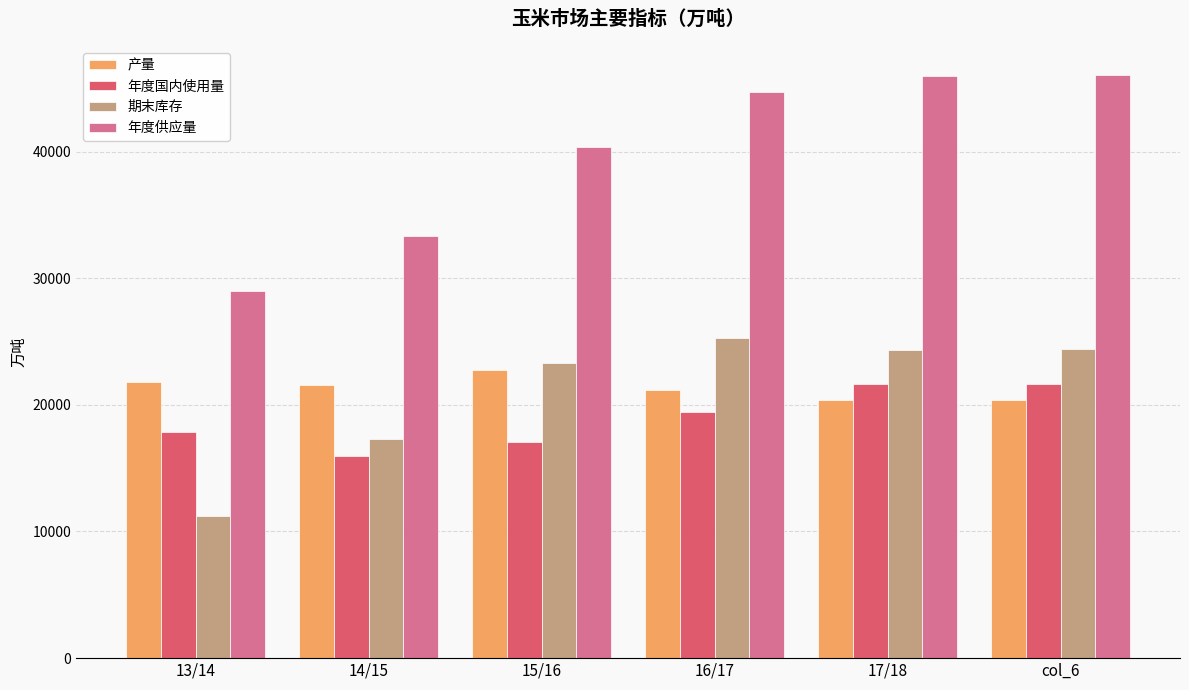

What is the total value across all series at 17/18?

112334.9